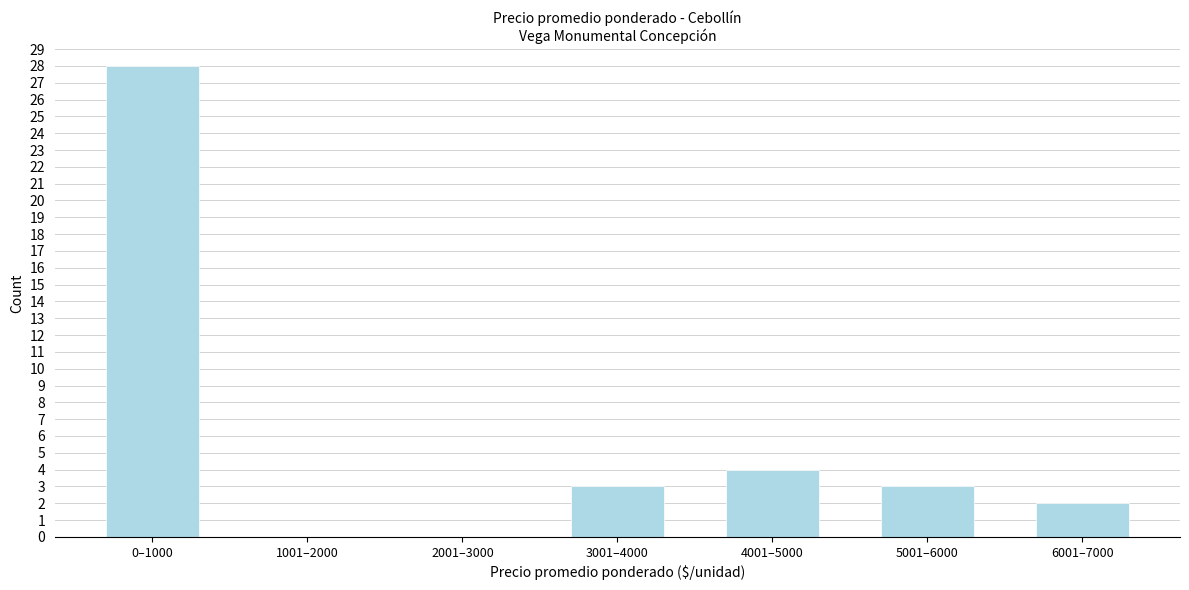

Reading right to left, transcribe all the data shown in this chart.

6001–7000=2	5001–6000=3	4001–5000=4	3001–4000=3	2001–3000=0	1001–2000=0	0–1000=28